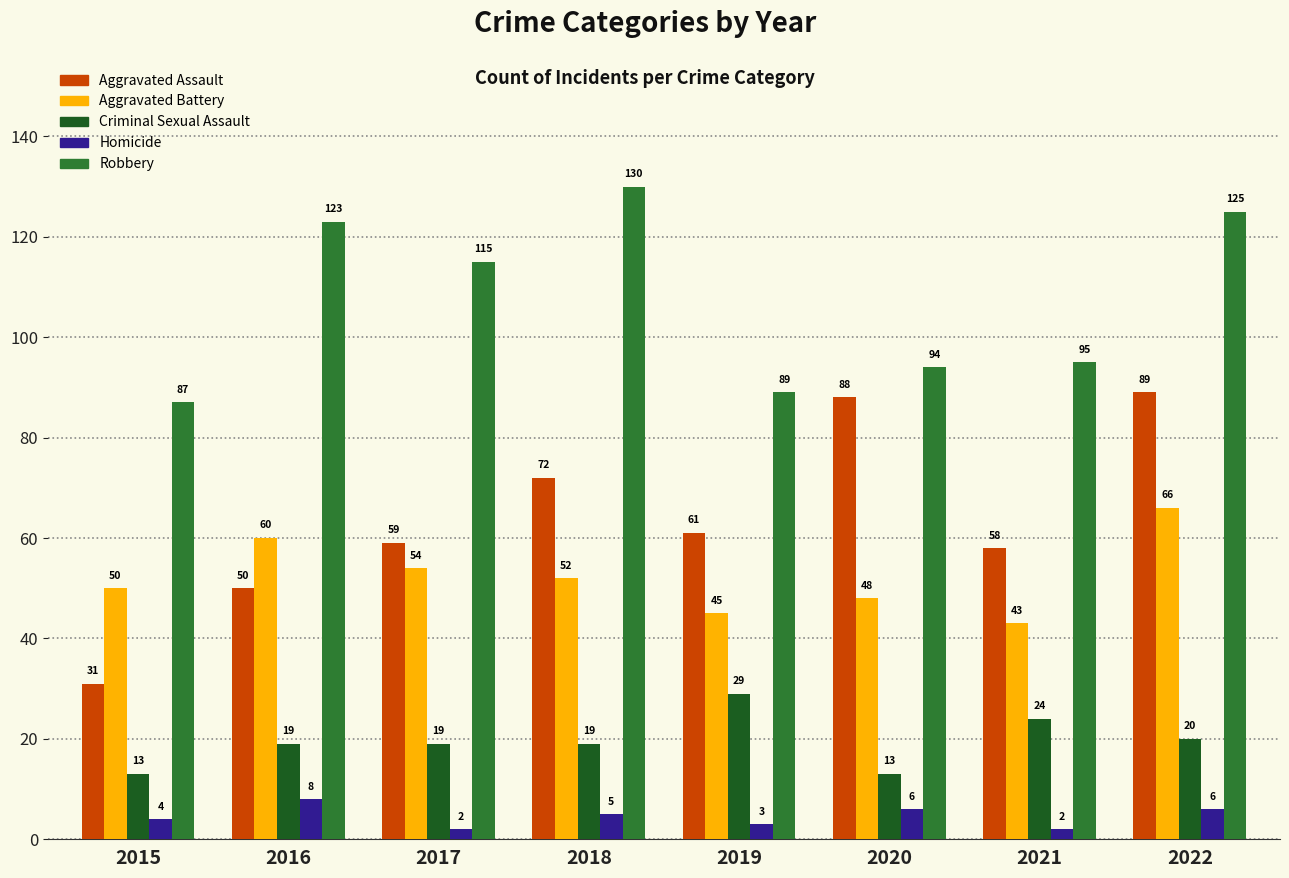

Rank the series by their maximum value, from lowest to highest.

Homicide, Criminal Sexual Assault, Aggravated Battery, Aggravated Assault, Robbery